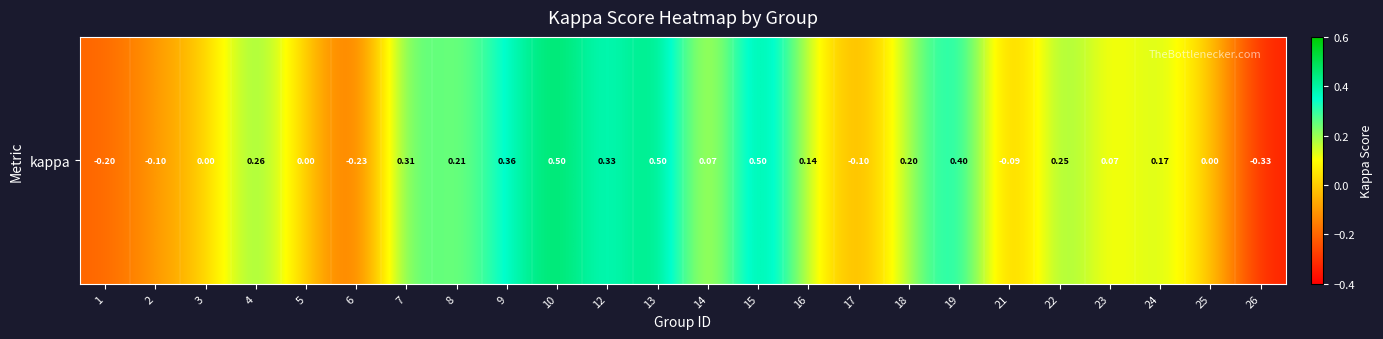

Where does the data first go above 0?

4